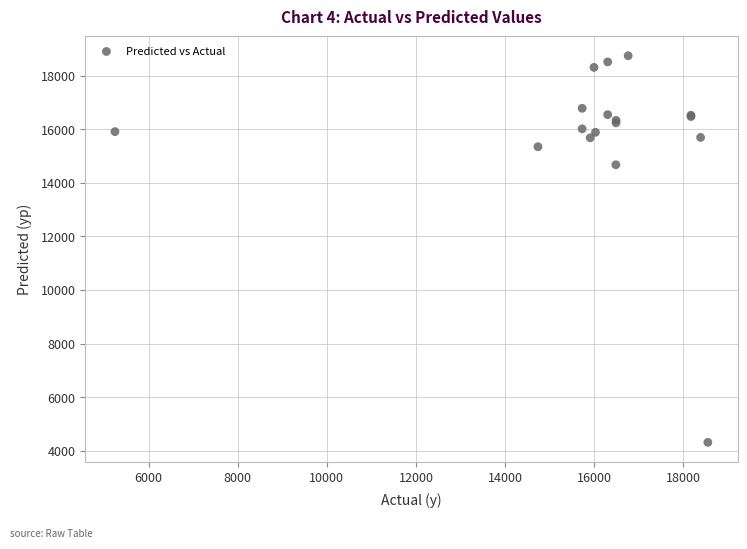

What Y value in the scatter plot is closest to 11529?

14675.5